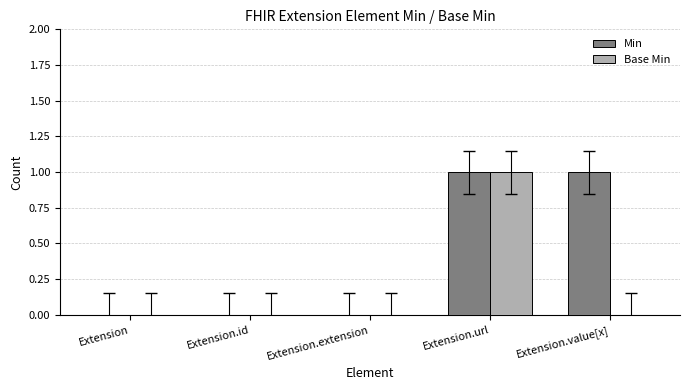

At which category is the sum across all series the highest?

Extension.url